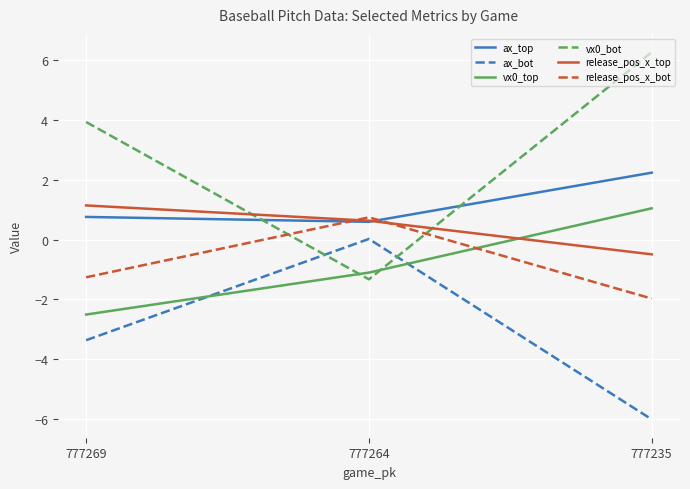

Is it true that release_pos_x_top equals 2.1 at 777269?

False